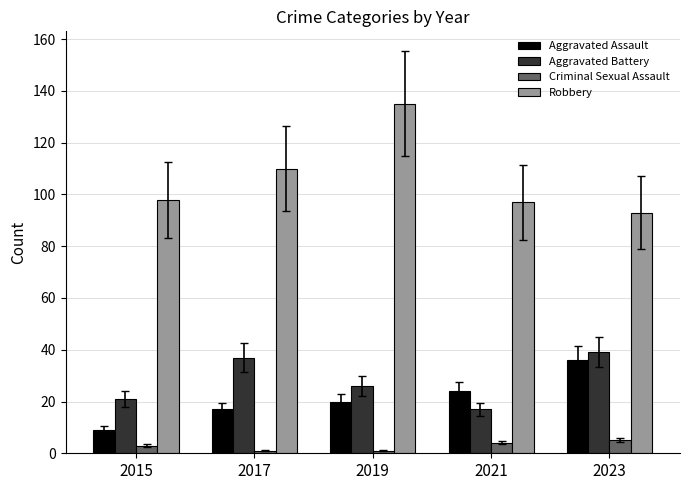

Does the chart contain any negative values?

No